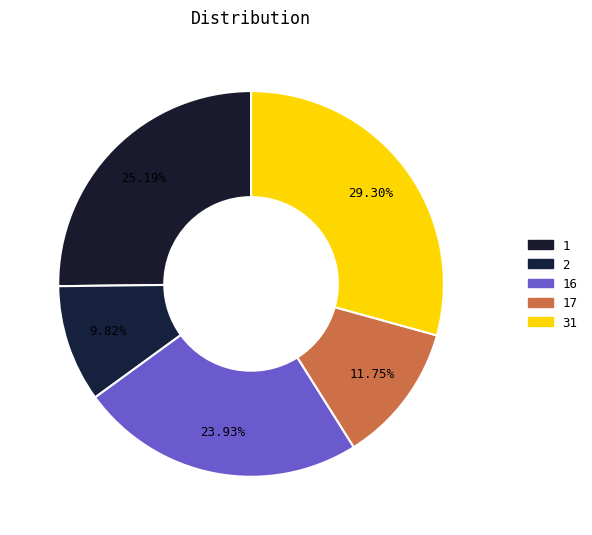

Which category has the biggest portion of the pie?

31